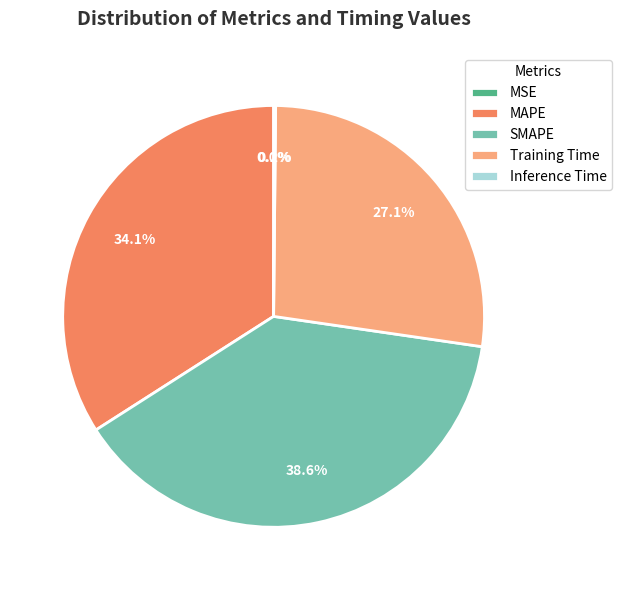

Does SMAPE represent more than half of the total?

No